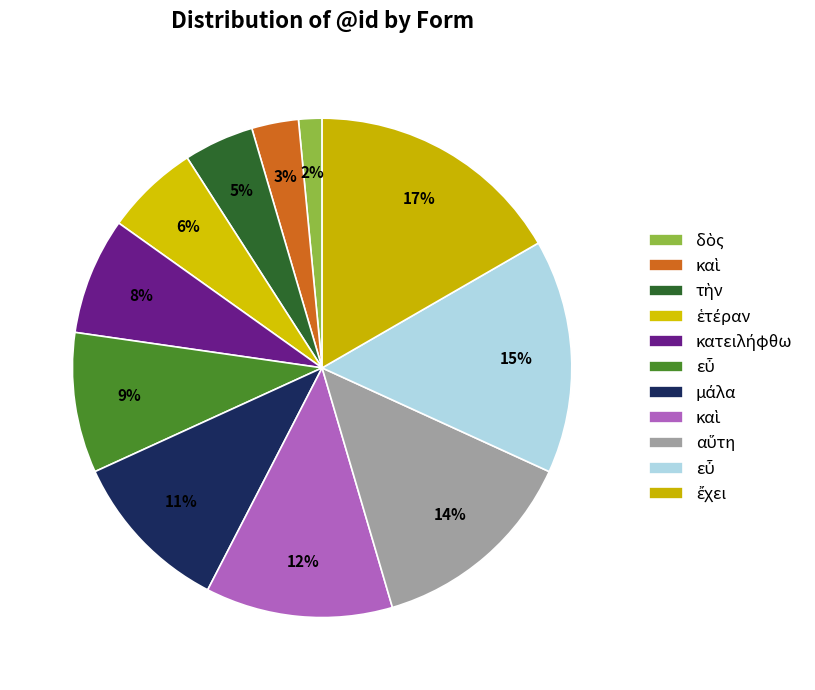

How many segments does this pie chart have?

11